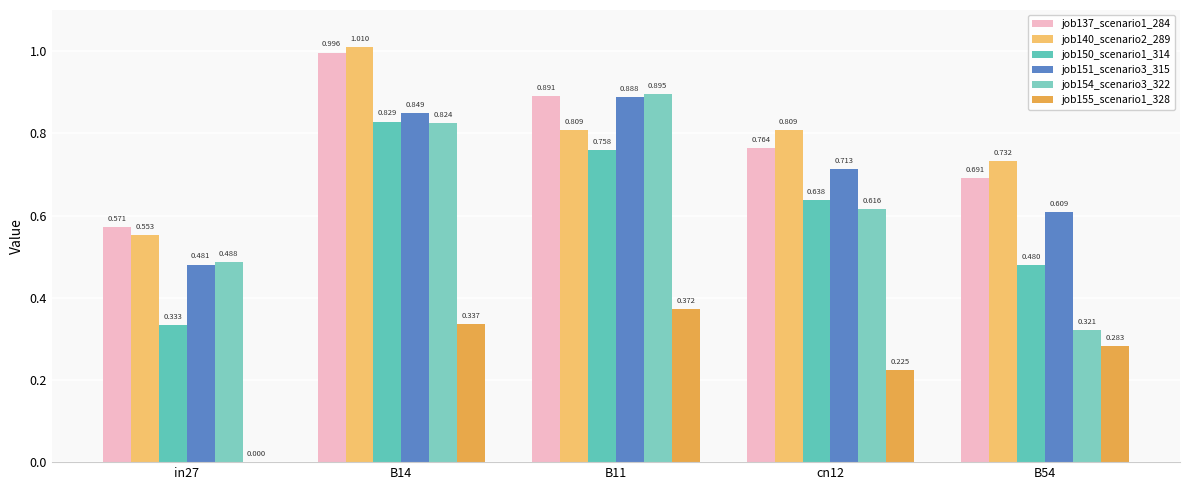

True or false: job137_scenario1_284 has a value of 0.9 at B54.

False